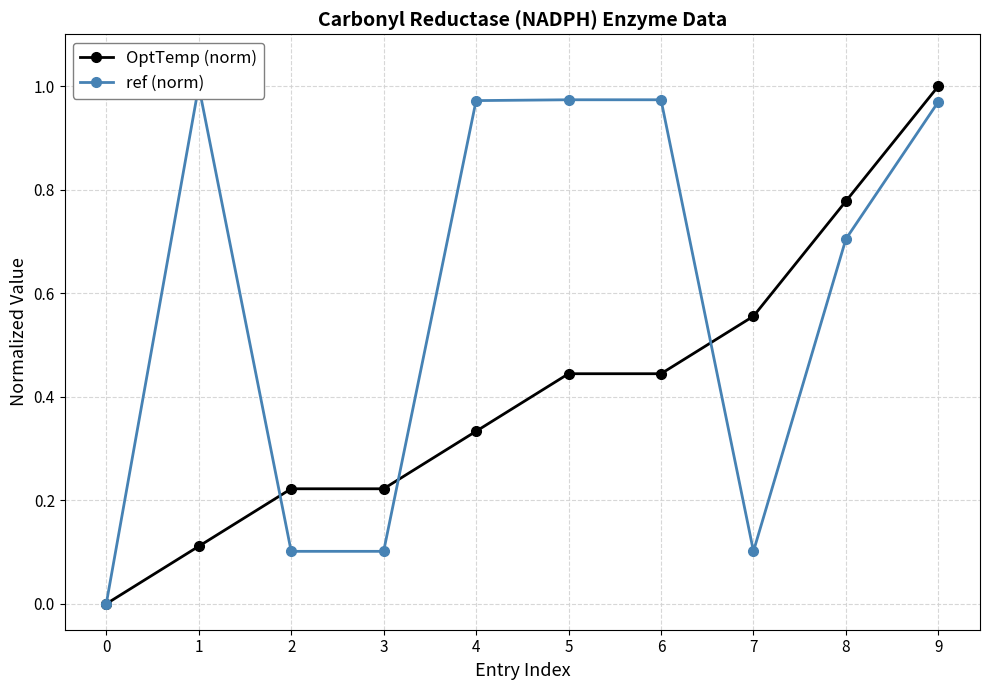

Which has a higher value, 1 or 3?

3